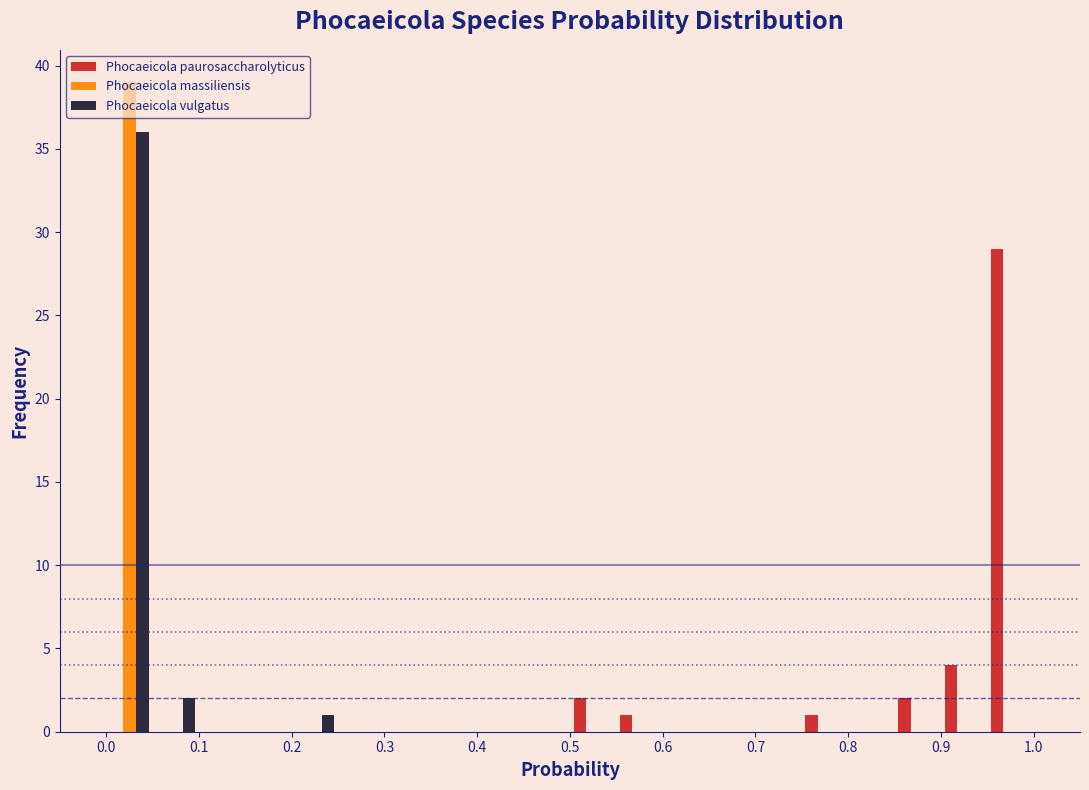

What is the height of the Phocaeicola paurosaccharolyticus bar covering 0.55 to 0.60 on the x-axis? The values are not printed on the chart, so give them approximately, as read against the axis.

1